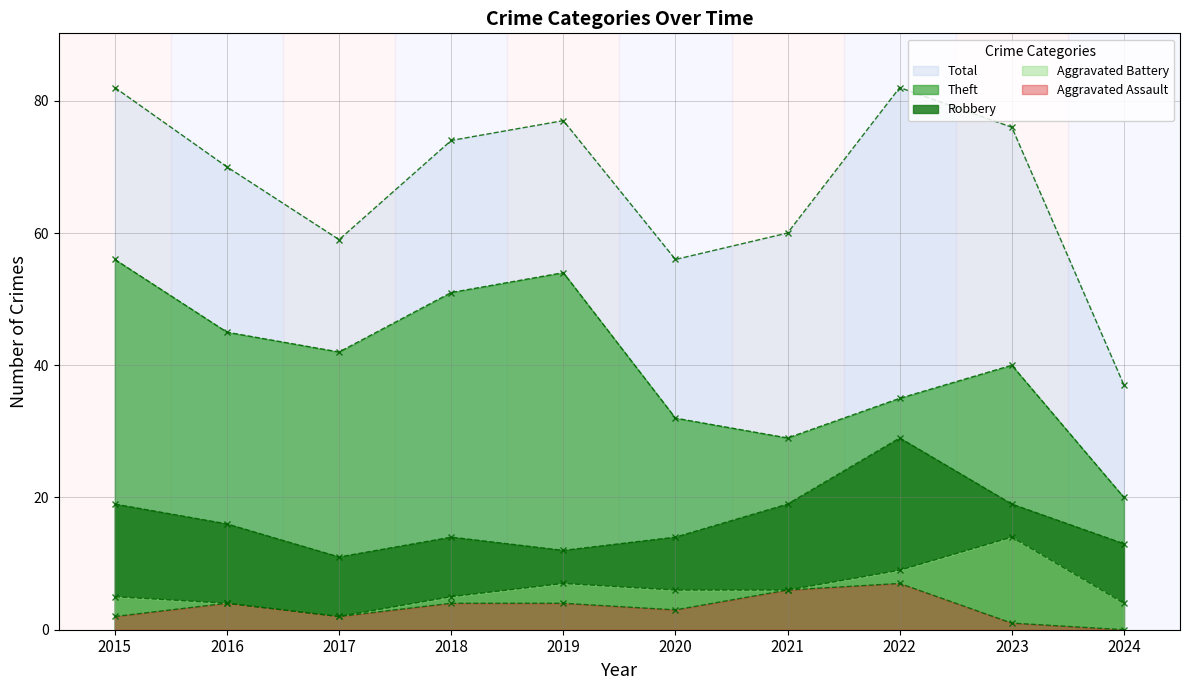

What is the total value across all series at 2023?

150